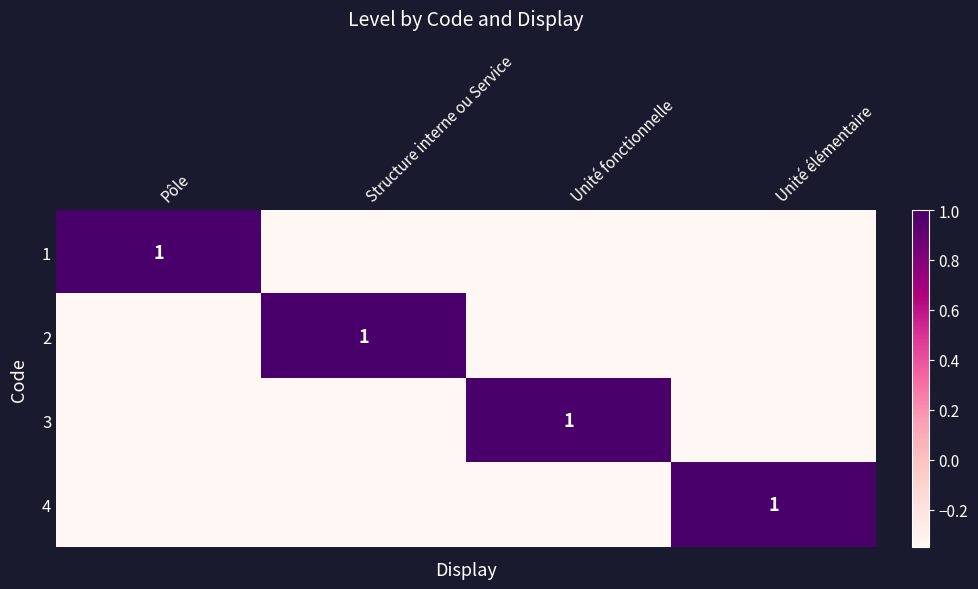

How many data points does each series have?

4